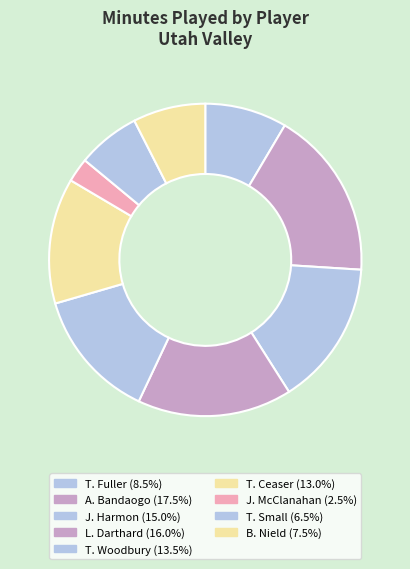

To the nearest percent, what portion does J. McClanahan represent?

2%